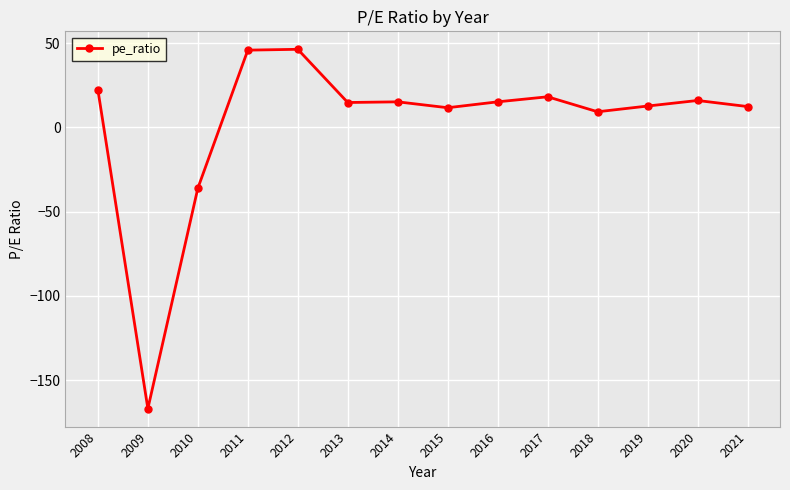

What is the greatest value displayed?

46.4